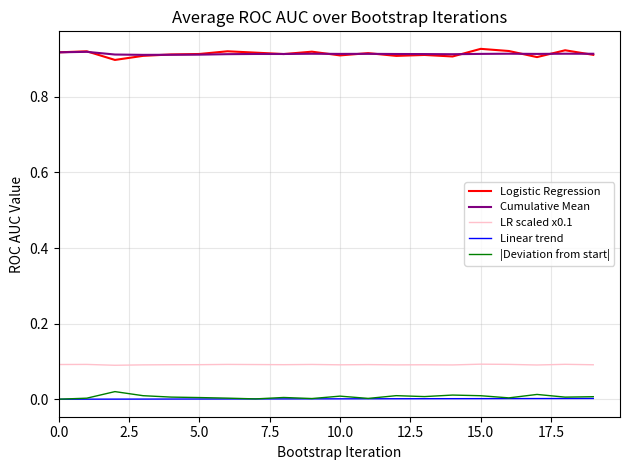

True or false: |Deviation from start| and LR scaled x0.1 cross at least once.

False